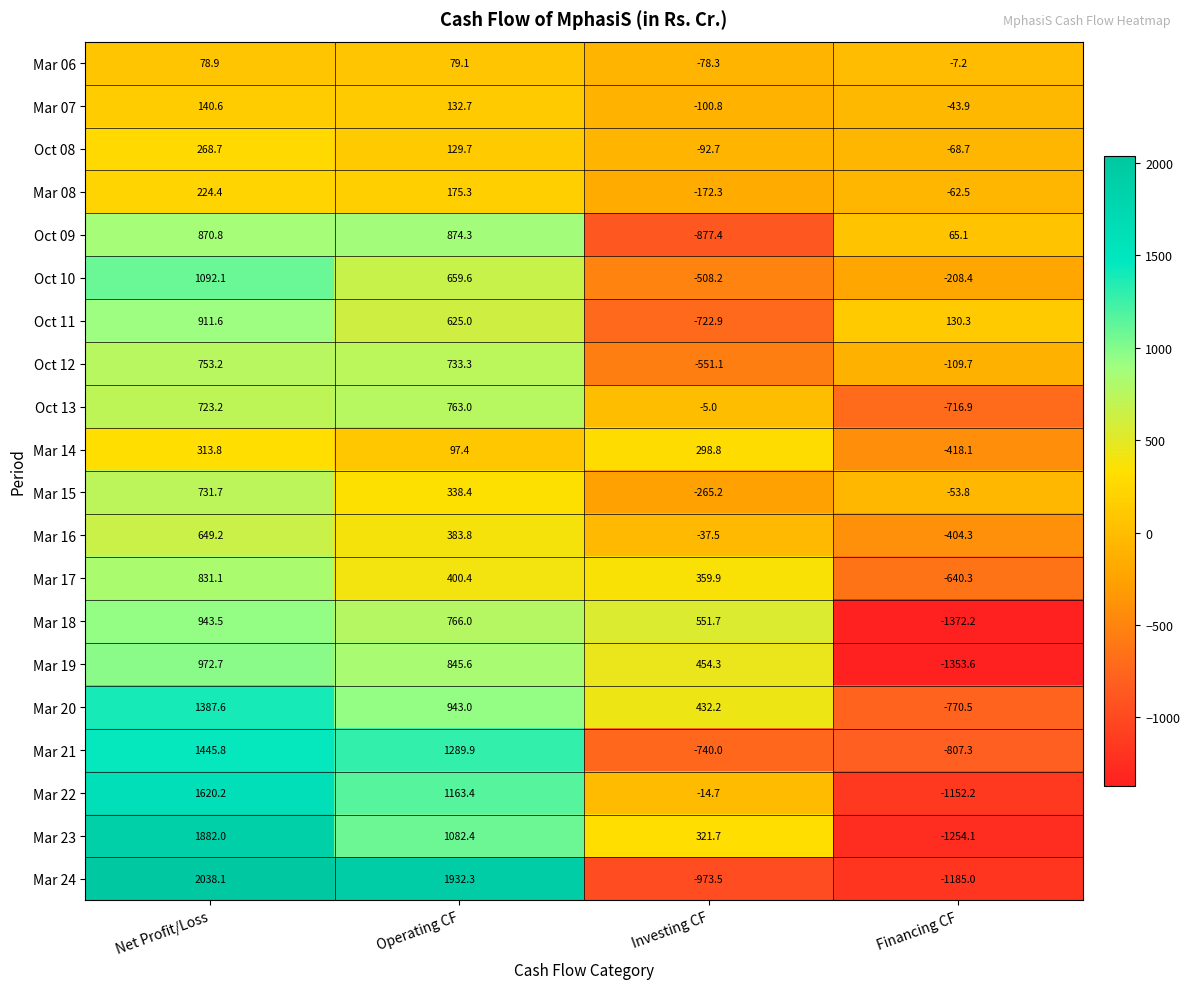

How many values in Oct 11 are below zero?

1